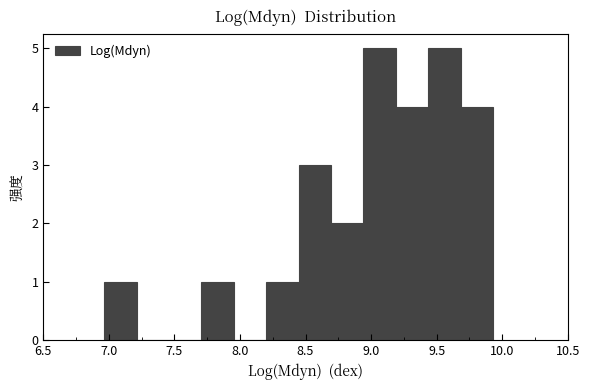

What is the height of the bar covering 8.45 to 8.70 on the x-axis? Neither the bar edges nor the heights are printed on the chart, so give them approximately, as read against the axes.

3